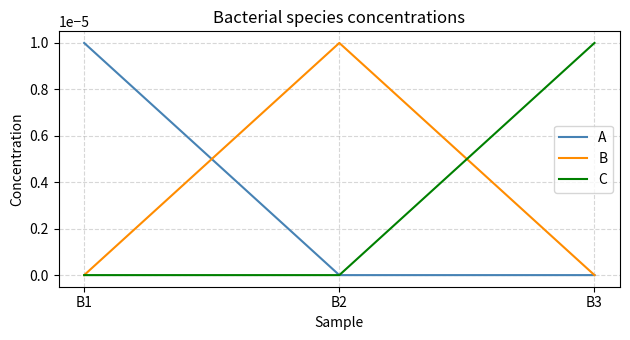

Is the value of A at B2 greater than the value of B at B2?

No